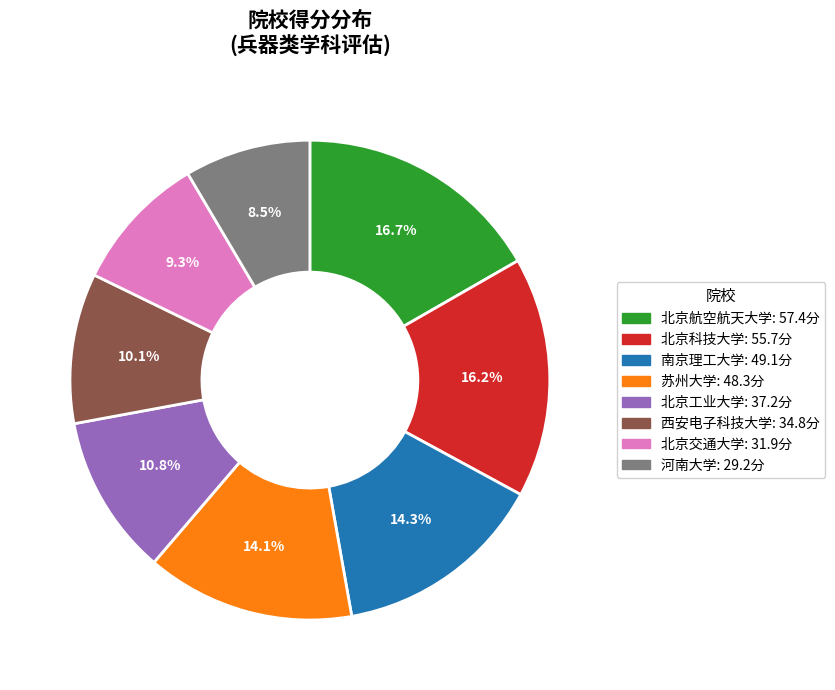

The 北京科技大学 slice represents 26% of the pie. True or false?

False